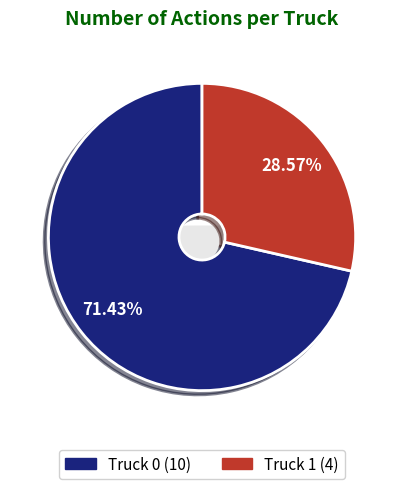

Does any single category account for the majority?

Yes